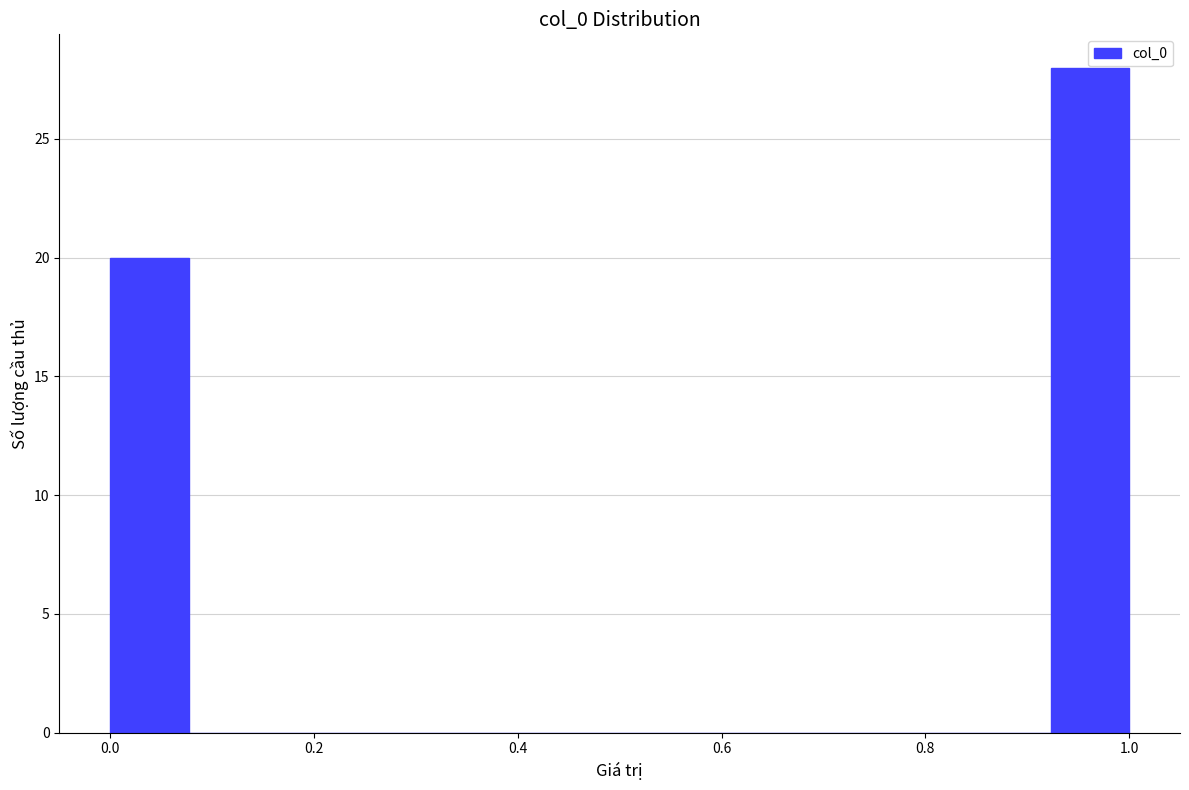

Around what value on the x-axis is the tallest bar? Give the approximate position of its centre, as read against the axis.

0.96